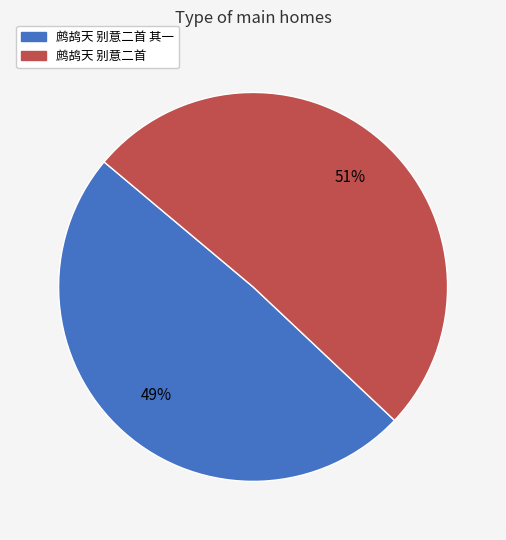

The 鹧鸪天 别意二首 其一 slice represents 49% of the pie. True or false?

True